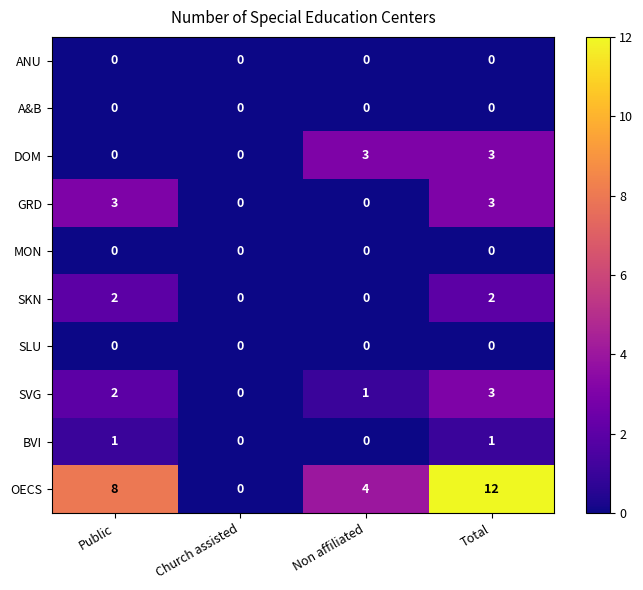

Count the GRD values in the range 0 to 3.

4